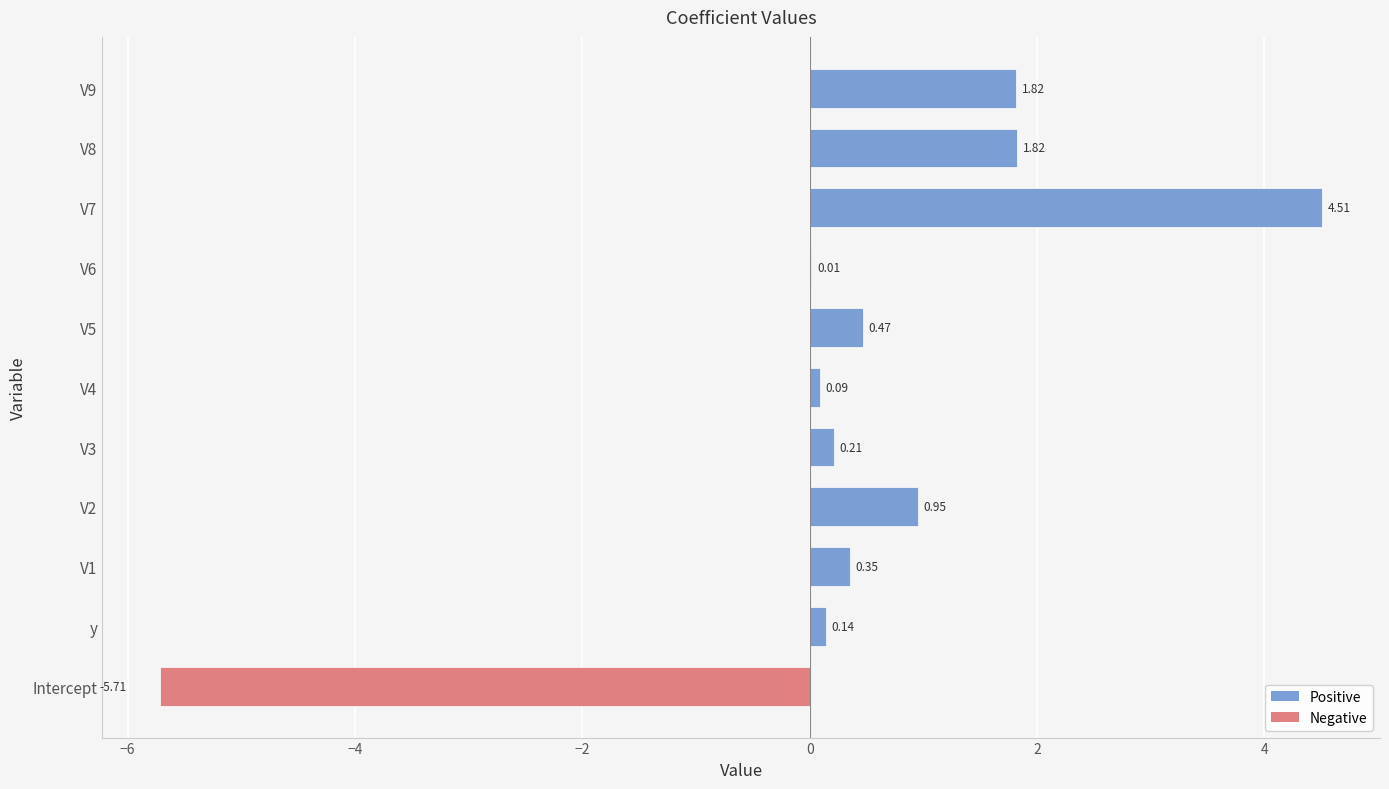

What is the change in value from Intercept to V5?

+6.2